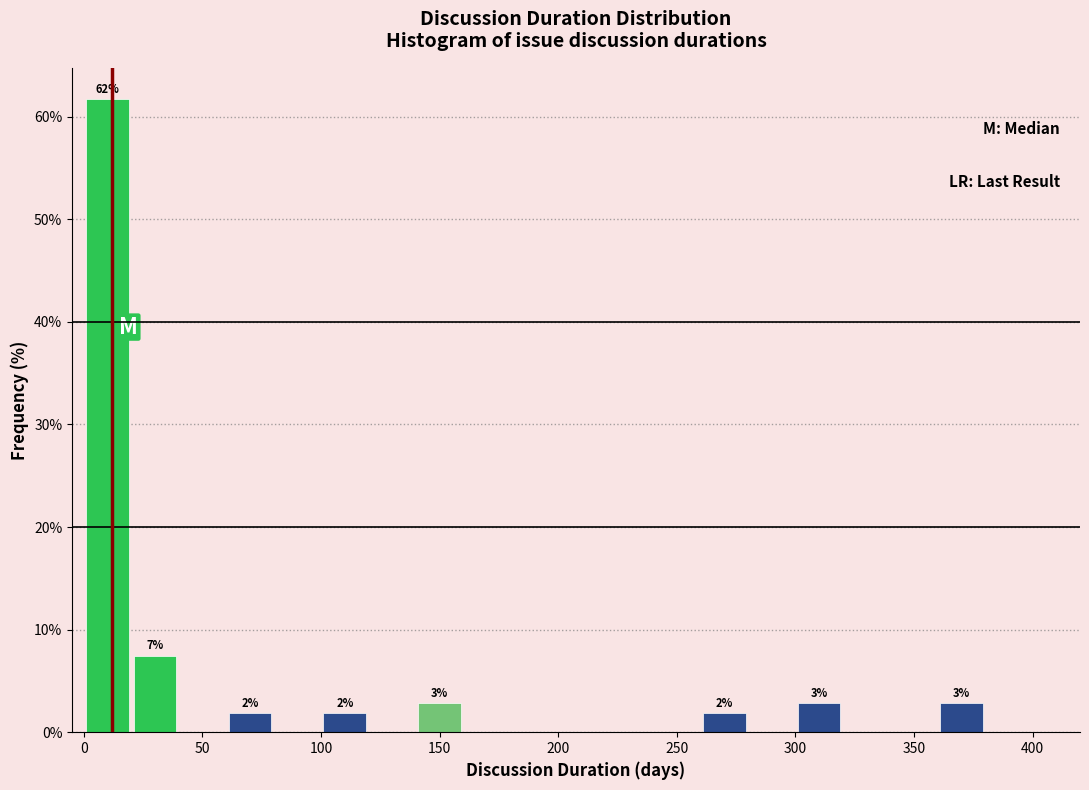

Which range on the x-axis has the tallest bar?

0 to 20